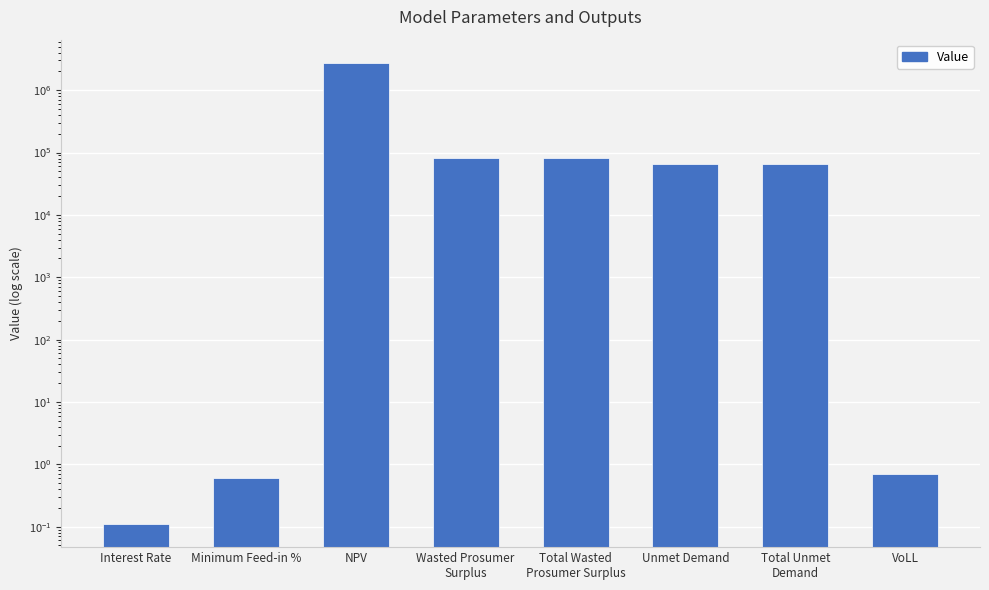

How many values are below 65614?

3